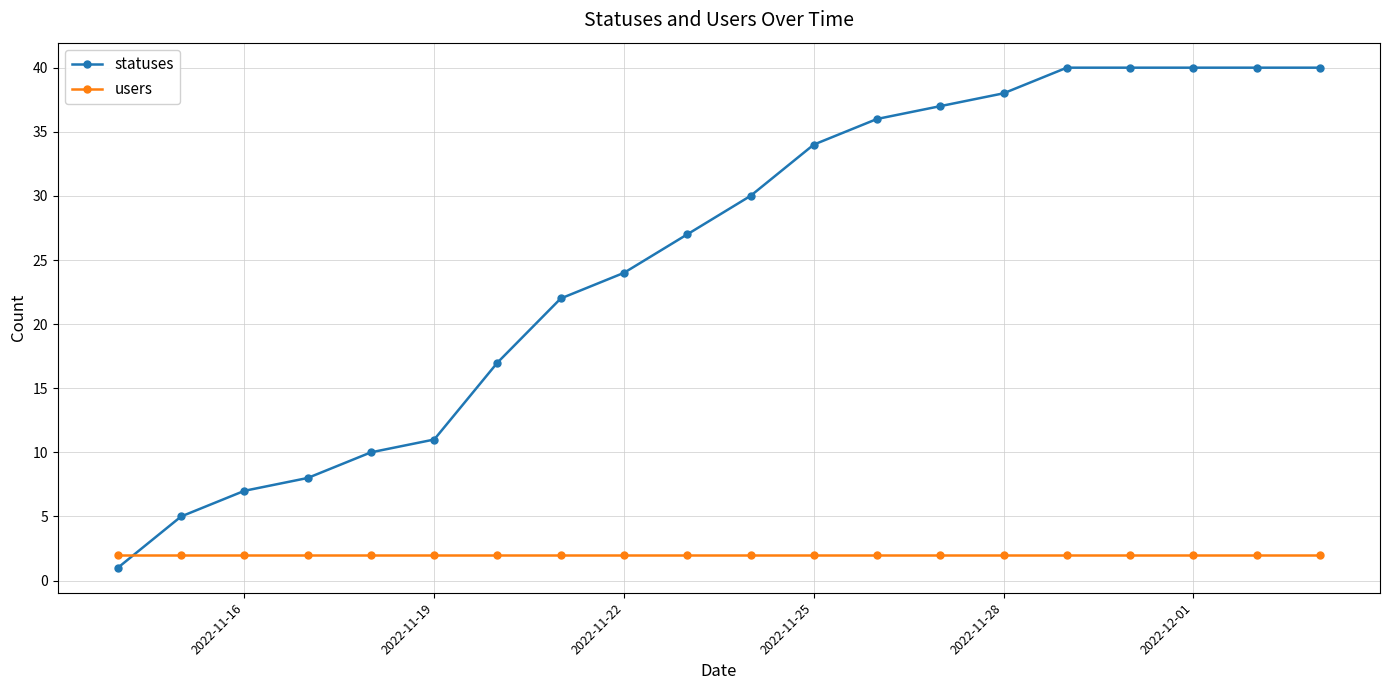

What is the difference between the maximum and minimum values in the statuses series?

39